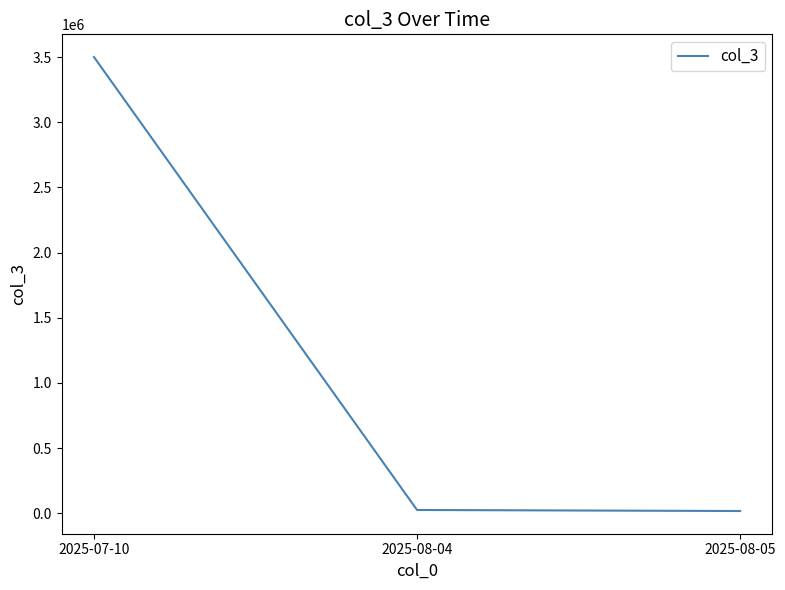

How many series are shown in this chart?

1